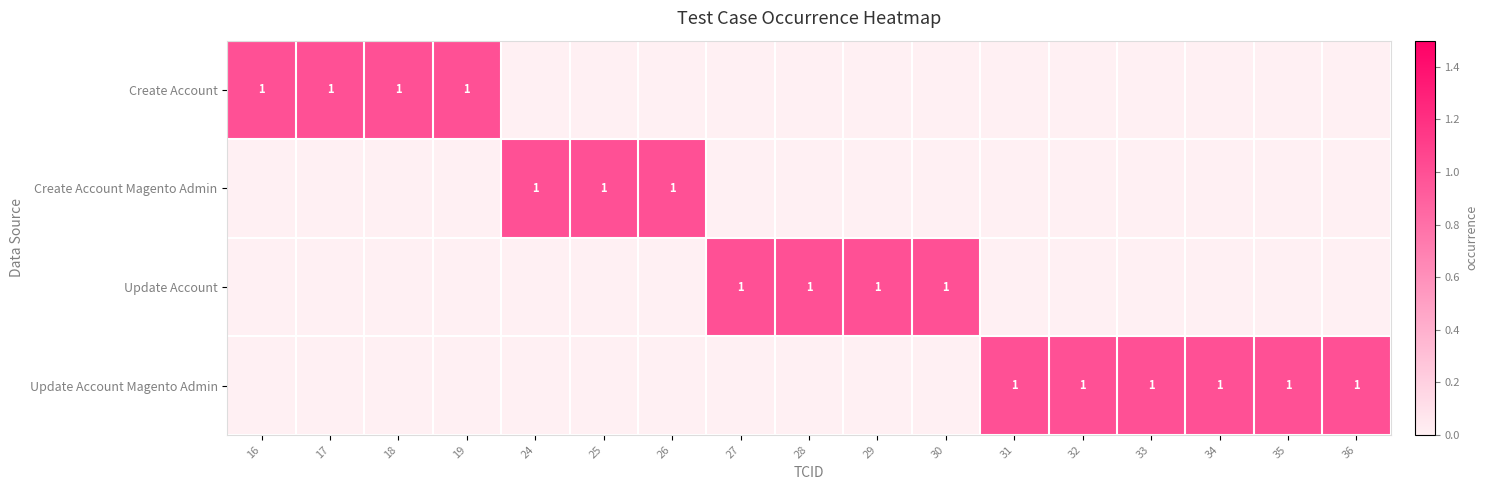

Is it true that Create Account Magento Admin equals 0 at 25?

False